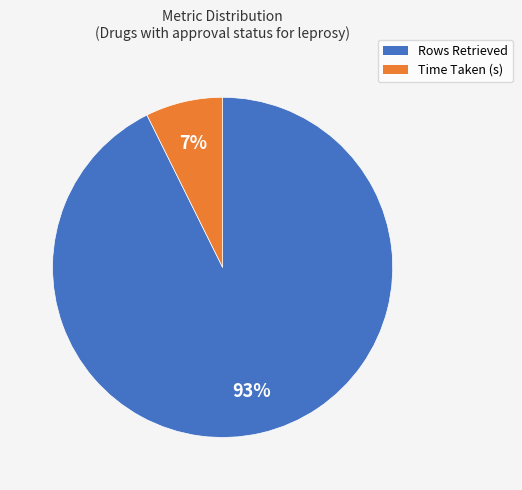

Rank the categories by value from highest to lowest.

Rows Retrieved, Time Taken (s)